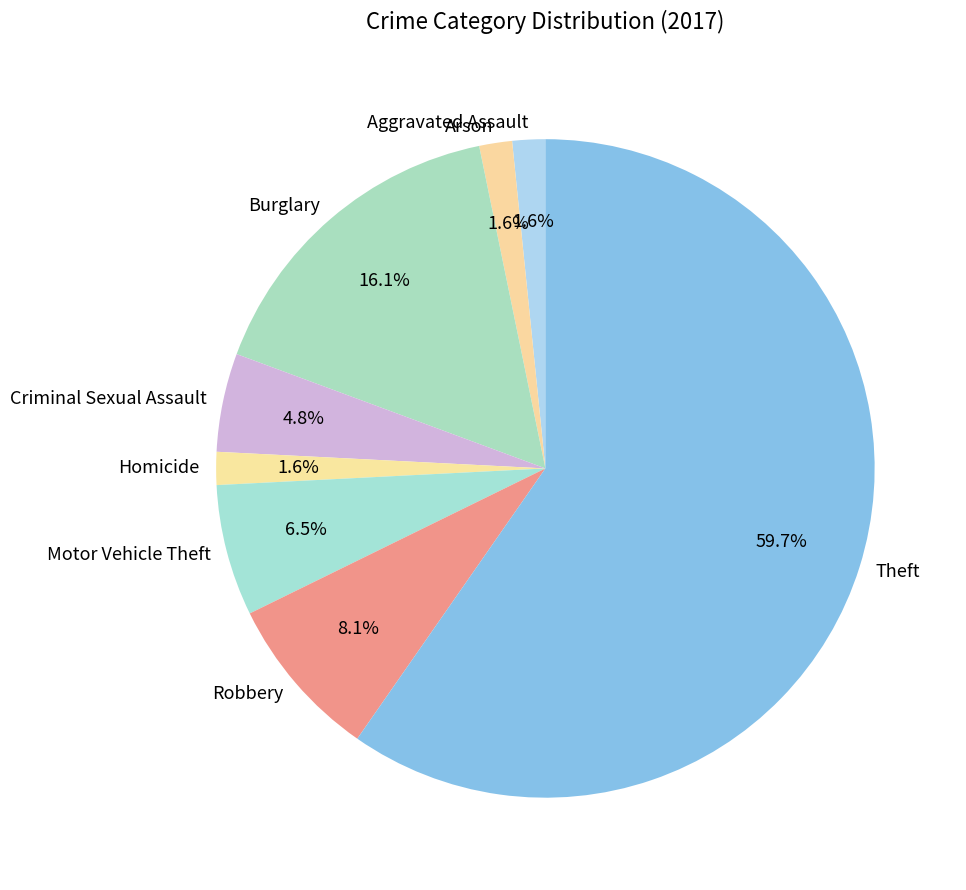

What is the ratio of the value at Robbery to the value at Theft?

0.1